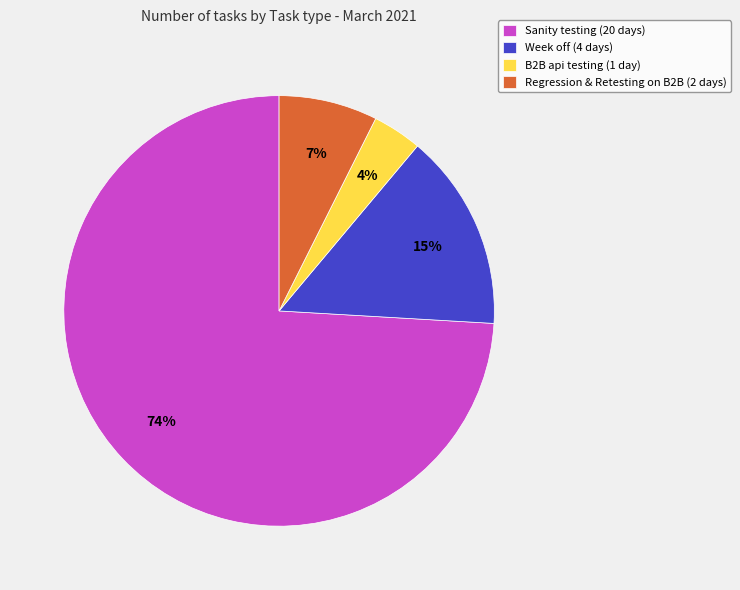

Which slice is the smallest?

B2B api testing (1 day)